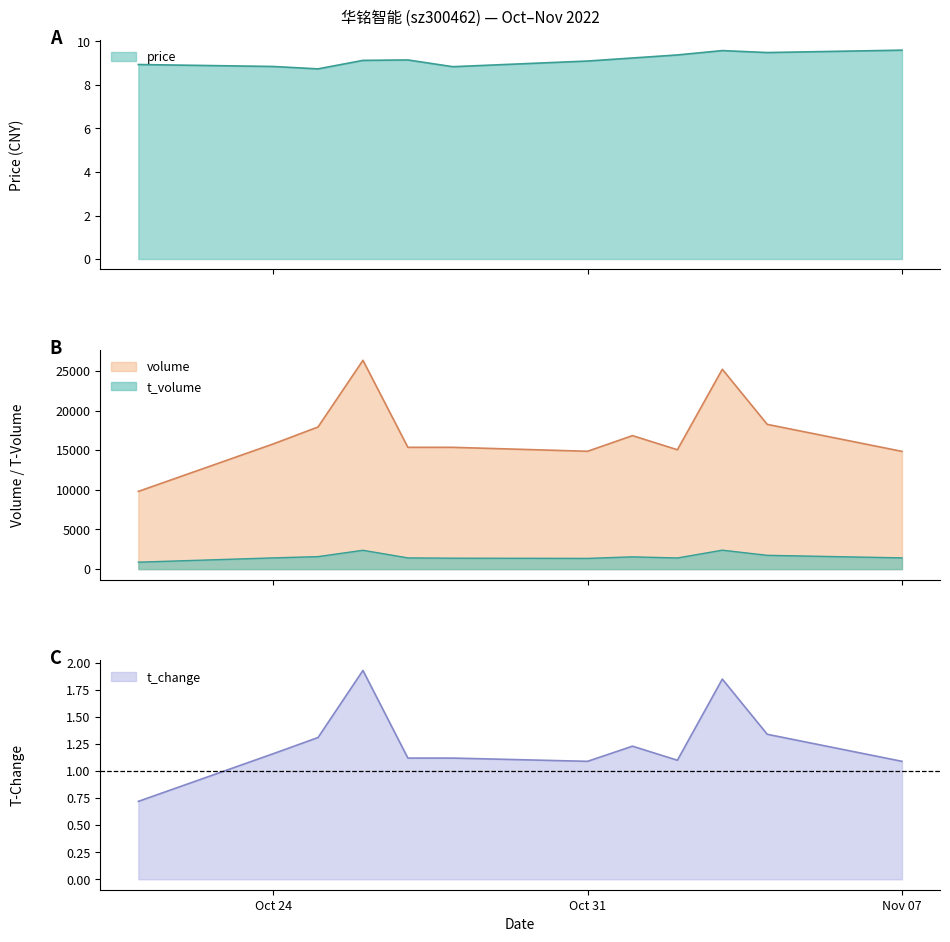

How many values in the volume series are below 15784?

6